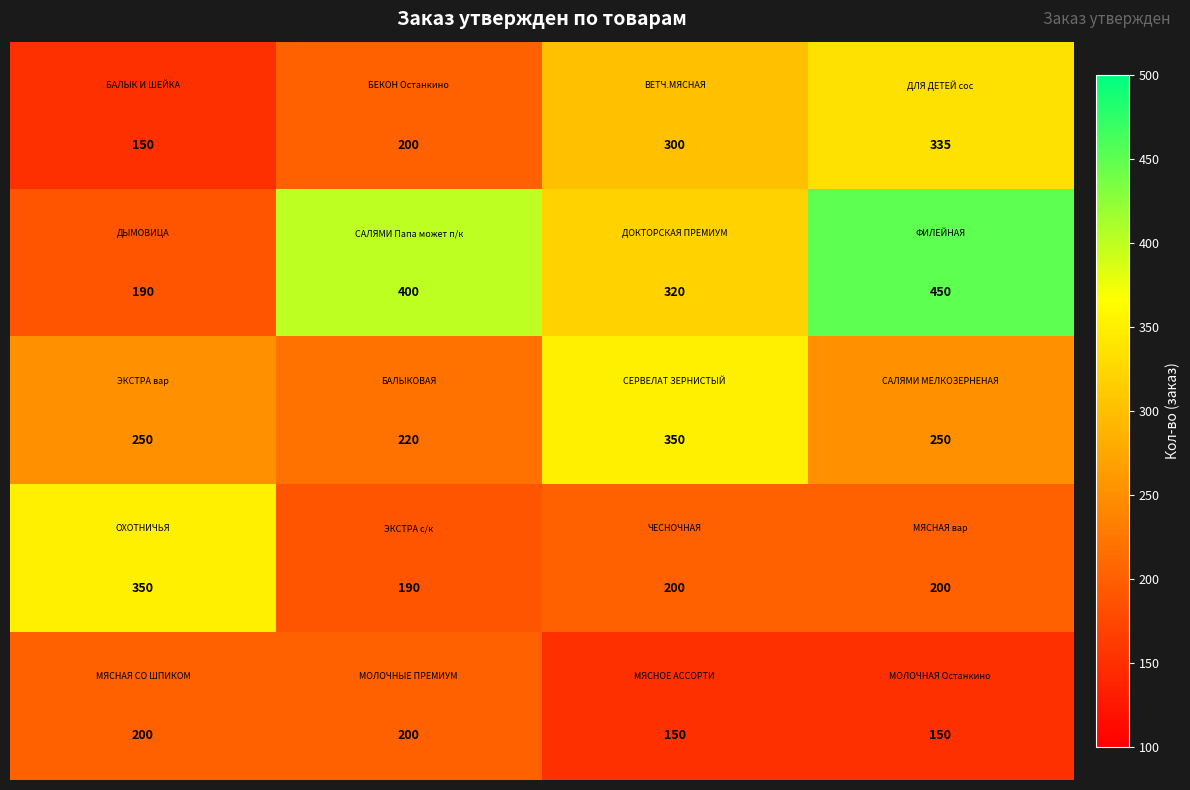

What is the greatest value displayed?

450